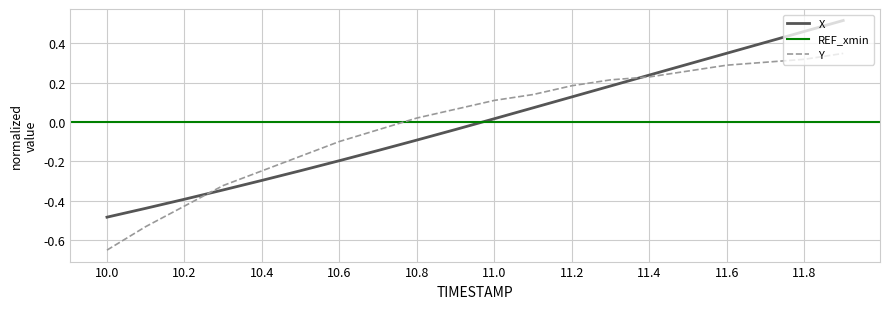

Which has a higher value, 10.0 or 10.3?

10.3